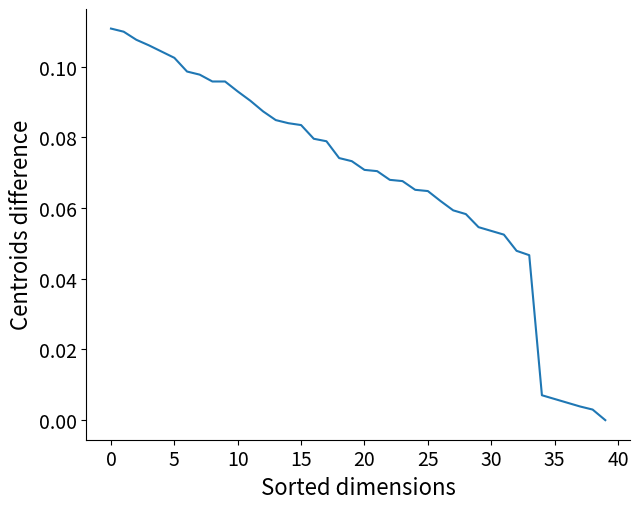

Count the number of values greater than 0.

39